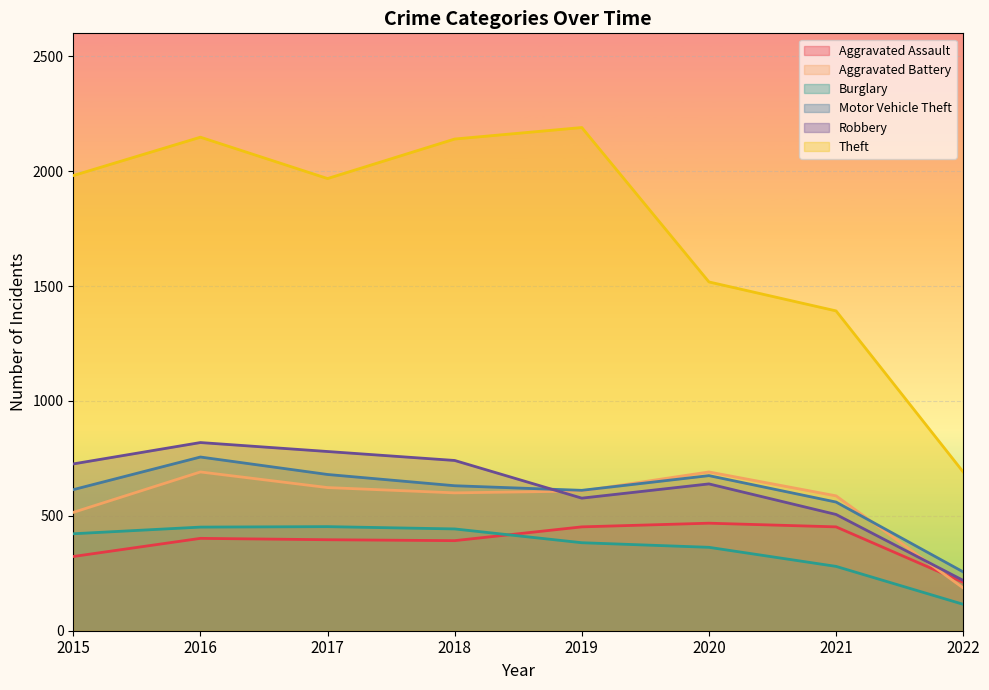

The Theft series shows 2190 at 2019. True or false?

True